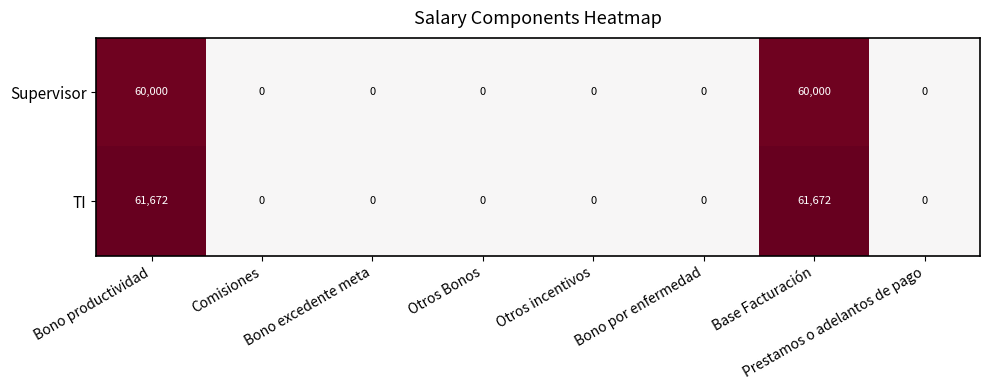

Is it true that TI equals 0 at Prestamos o adelantos de pago?

True